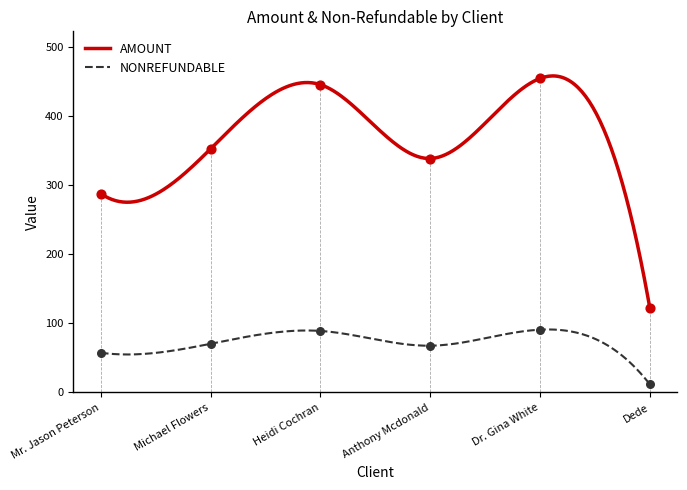

Is the value of NONREFUNDABLE at Dr. Gina White greater than the value of AMOUNT at Dr. Gina White?

No